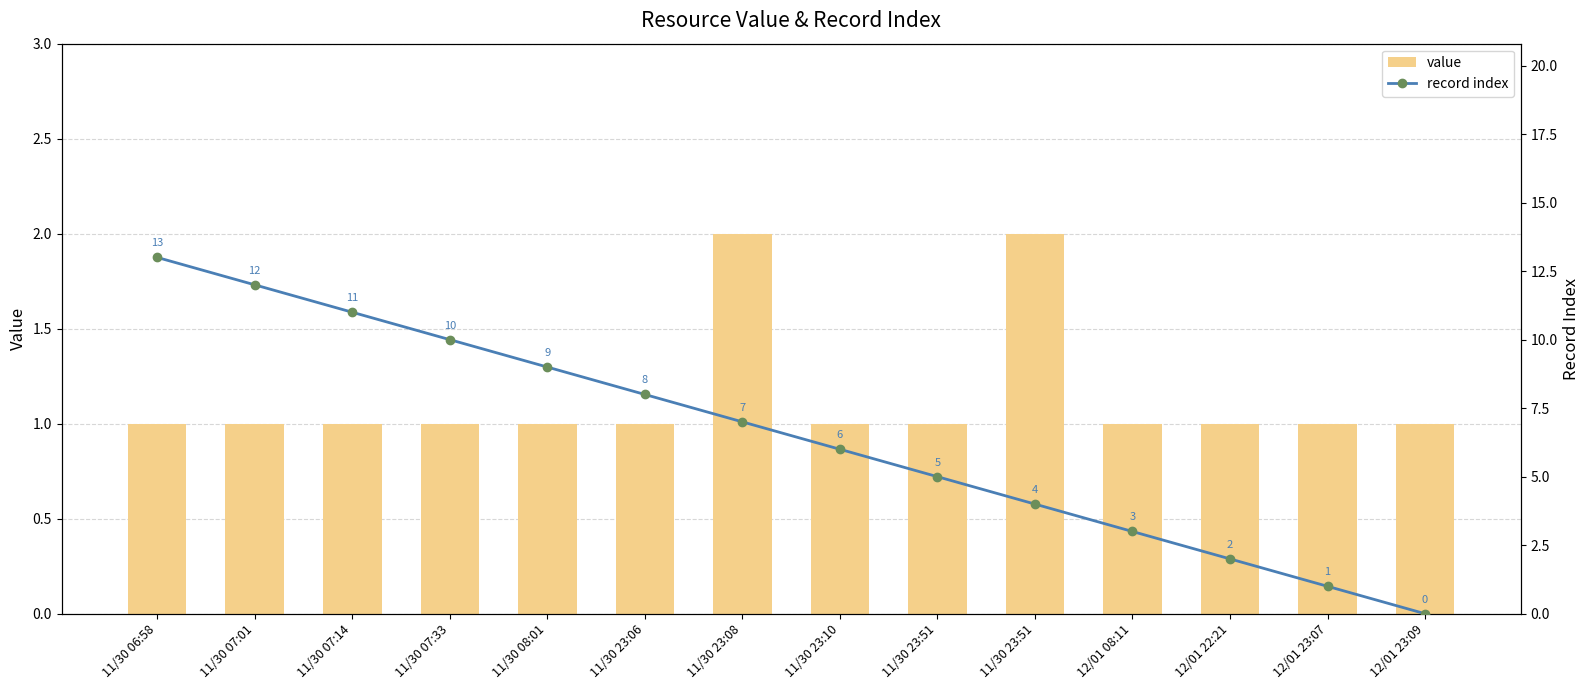

Count the value values in the range 1 to 2.

14